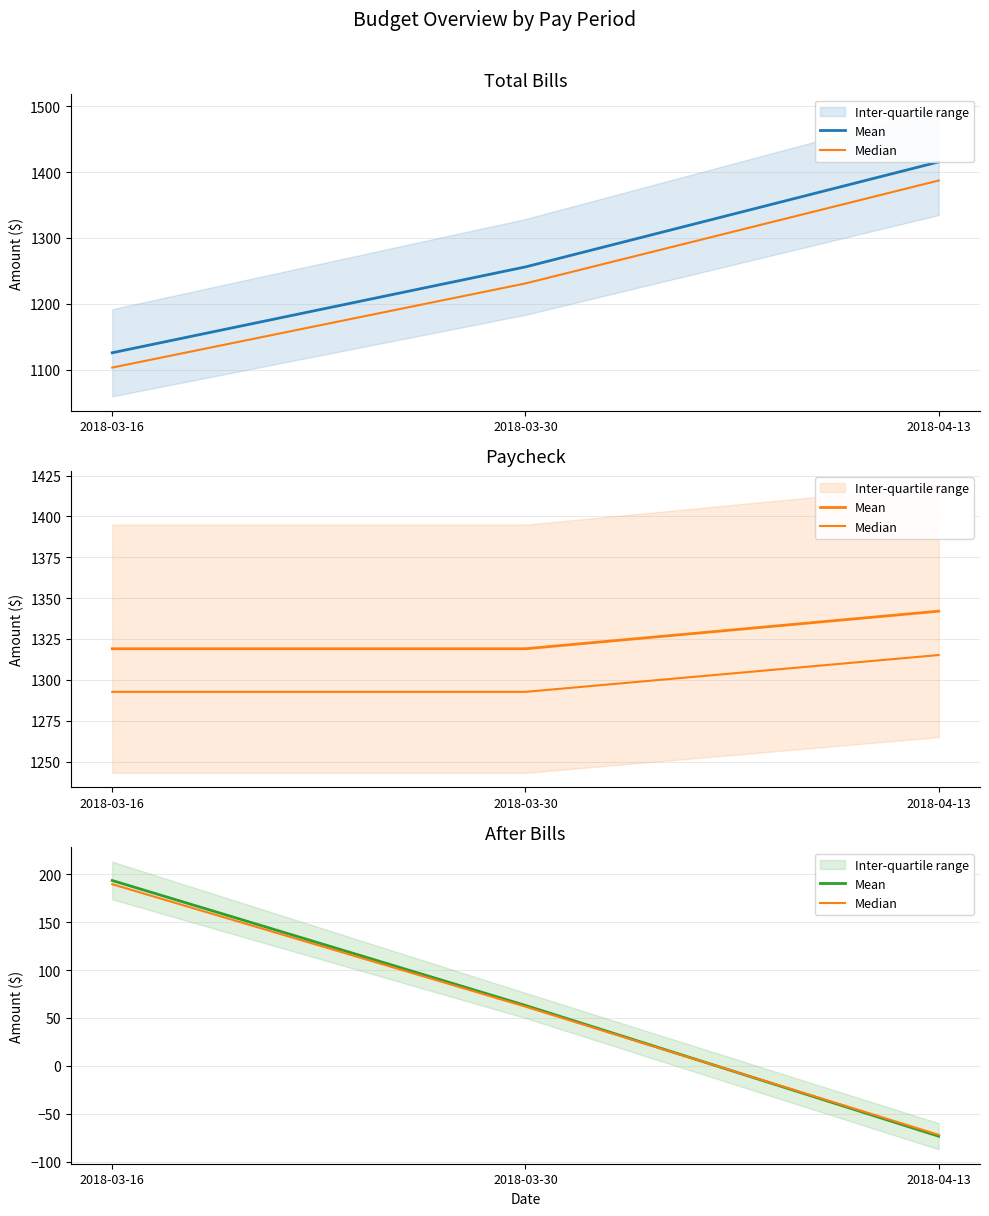

What is the approximate value of Median at 2018-03-30?

61.7